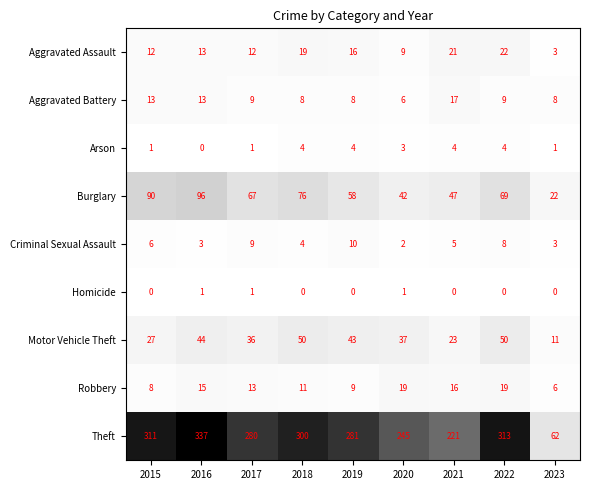

Between 2019 and 2020, which series saw the biggest shift?

Theft